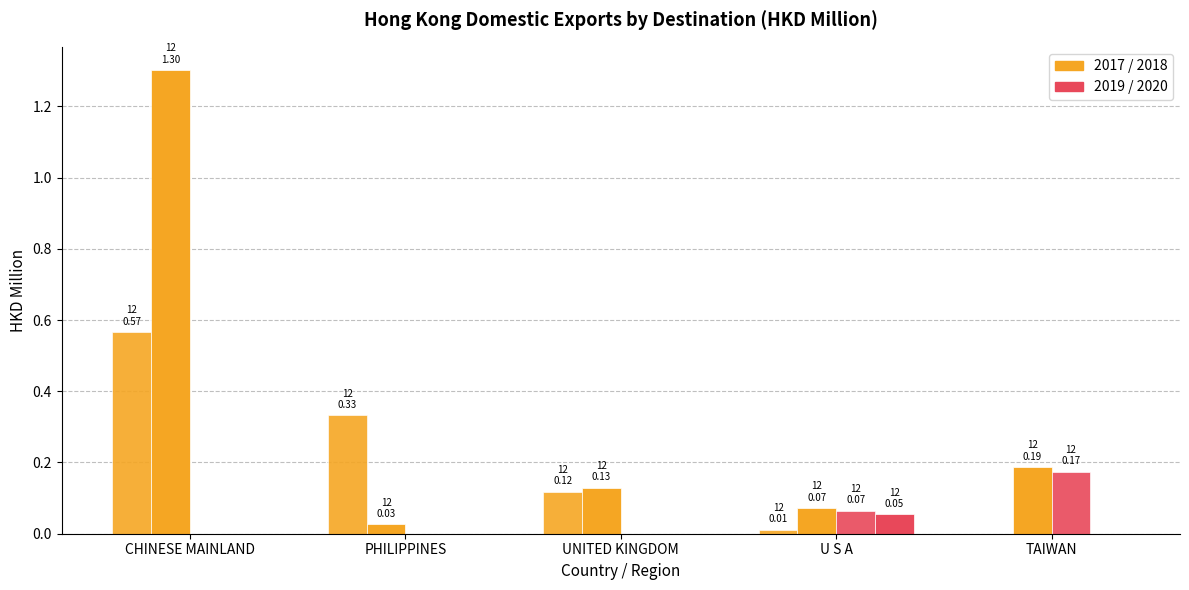

How many distinct data groups are displayed?

4